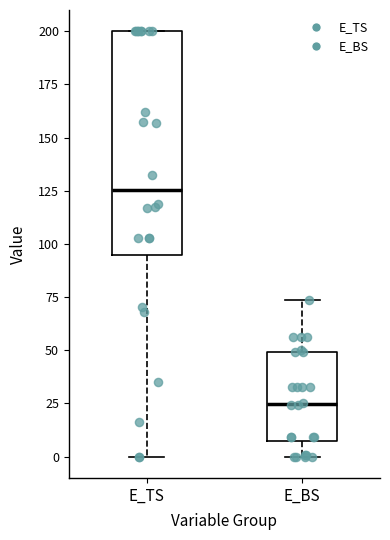

Which box has the lowest median line?

E_BS